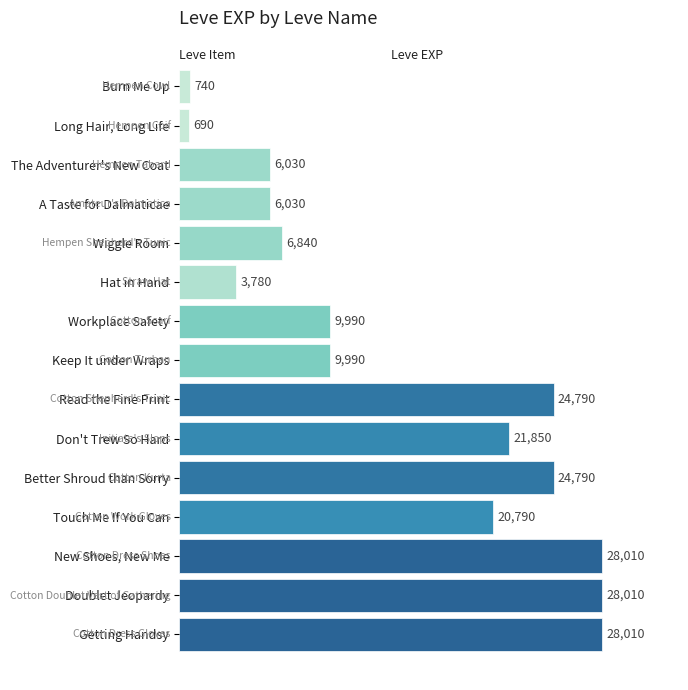

Reading top to bottom, extract all data points from this chart.

Burn Me Up=740	Long Hair, Long Life=690	The Adventurer's New Coat=6030	A Taste for Dalmaticae=6030	Wiggle Room=6840	Hat in Hand=3780	Workplace Safety=9990	Keep It under Wraps=9990	Read the Fine Print=24790	Don't Trew So Hard=21850	Better Shroud than Sorry=24790	Touch Me If You Can=20790	New Shoes, New Me=28010	Doublet Jeopardy=28010	Getting Handsy=28010